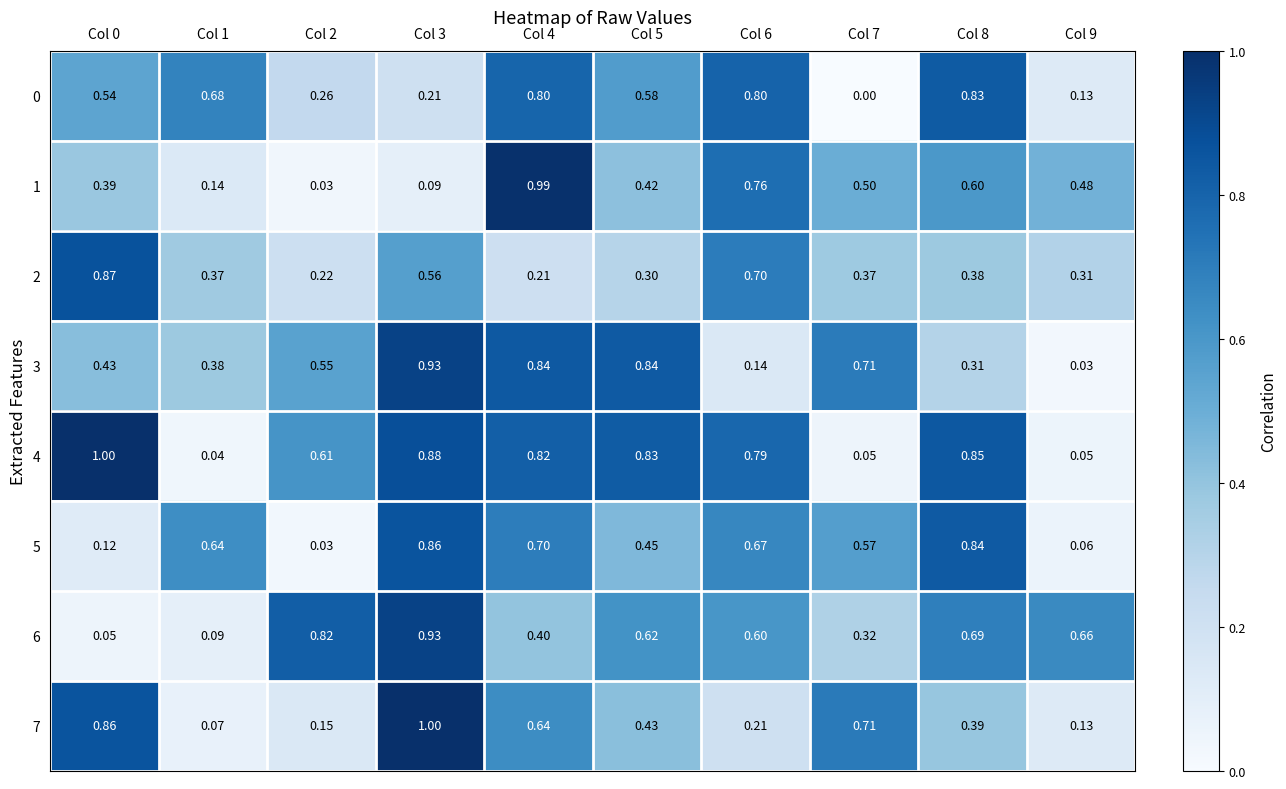

Is the value of 5 at Col 8 greater than the value of 2 at Col 2?

Yes